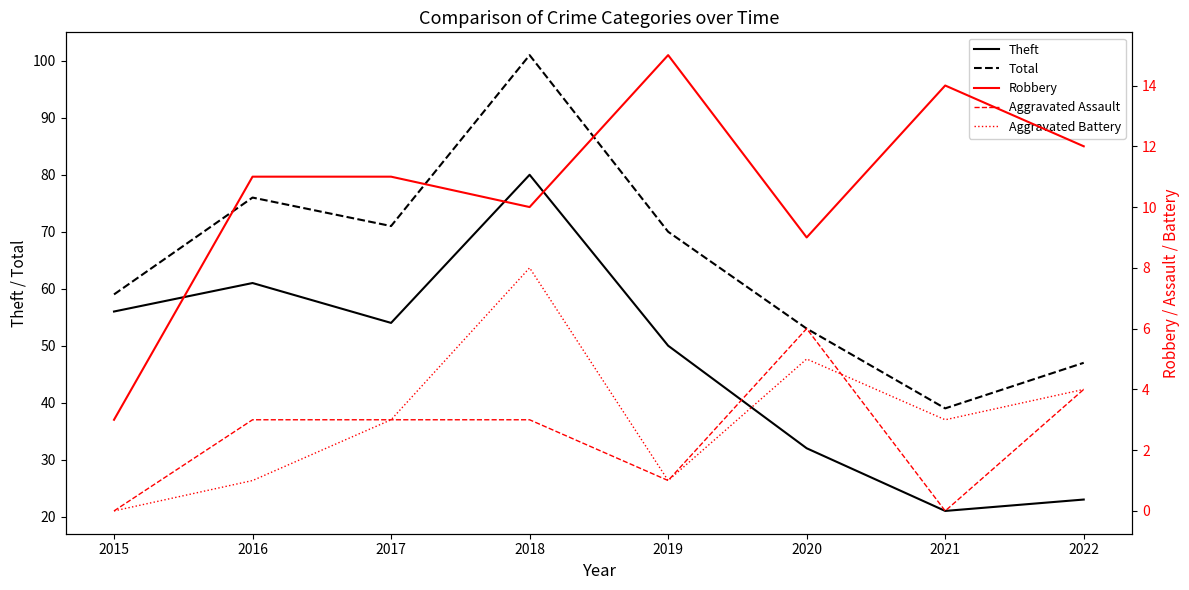

Rank the series at 2017 from lowest to highest value.

Aggravated Assault, Aggravated Battery, Robbery, Theft, Total